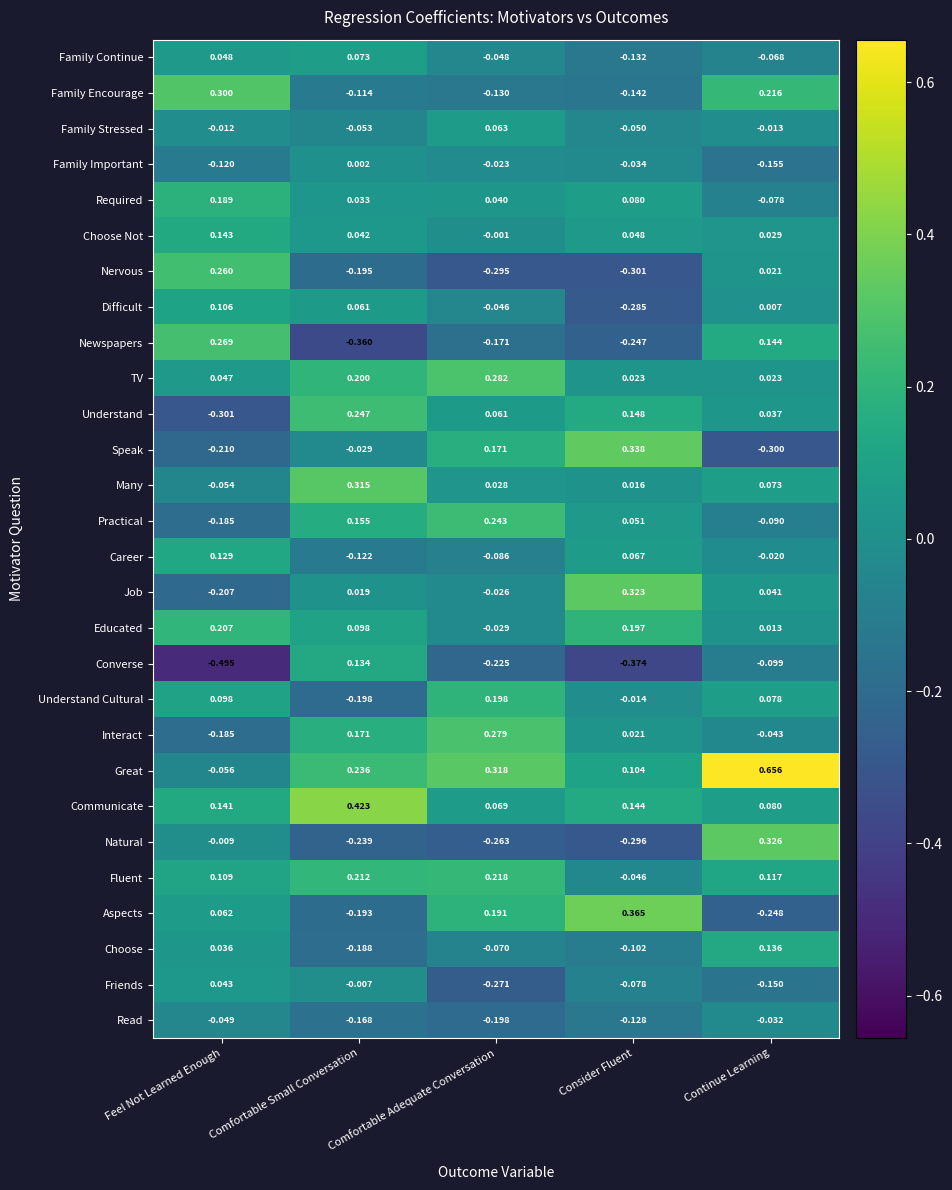

Rank the series by their maximum value, from lowest to highest.

Read, Family Important, Friends, Family Stressed, Family Continue, Difficult, Career, Converse, Choose, Choose Not, Required, Understand Cultural, Educated, Fluent, Practical, Understand, Nervous, Newspapers, Interact, TV, Family Encourage, Many, Job, Natural, Speak, Aspects, Communicate, Great